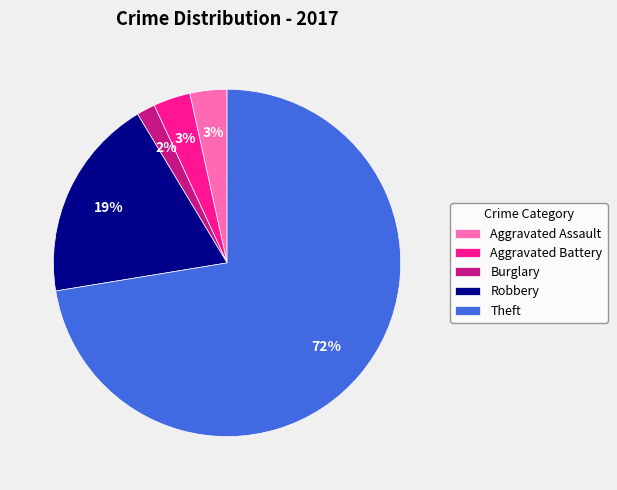

Combined, do Theft and Aggravated Assault account for over 50%?

Yes